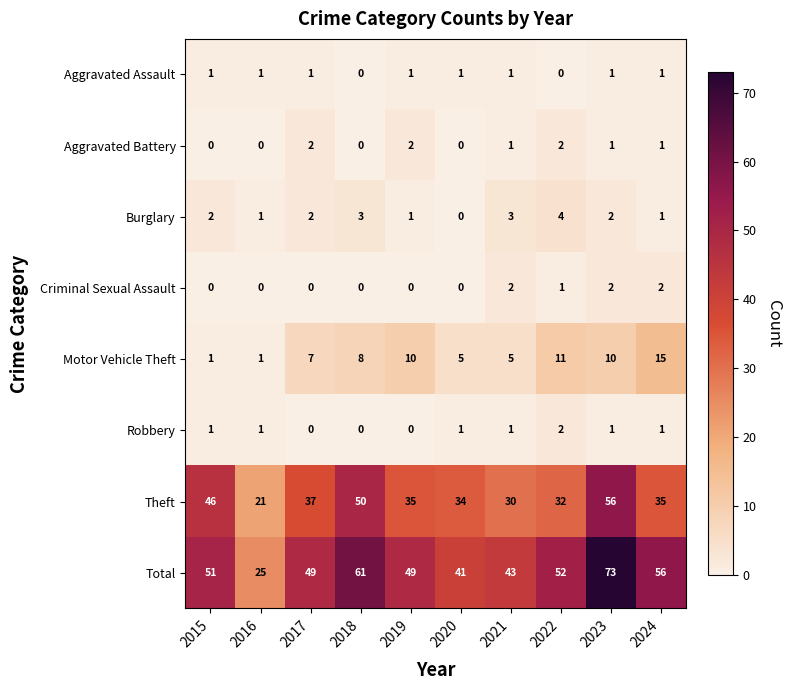

Which series changed the most between 2018 and 2020?

Total